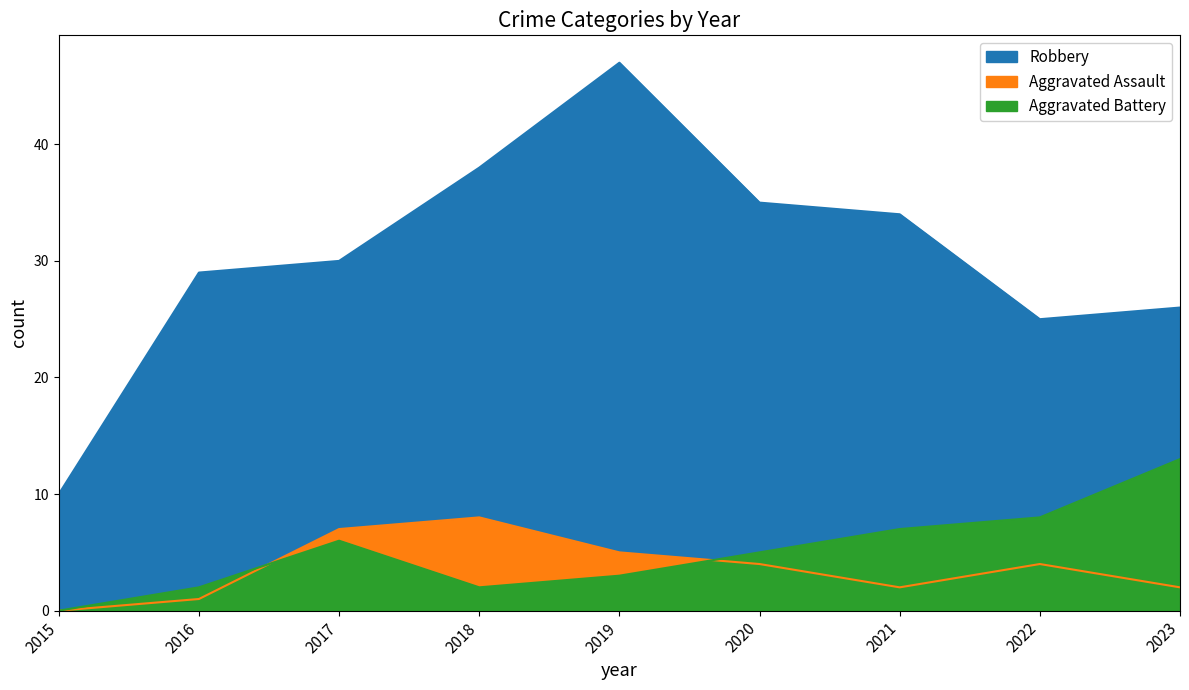

Between 2022 and 2019, which is larger?

2019